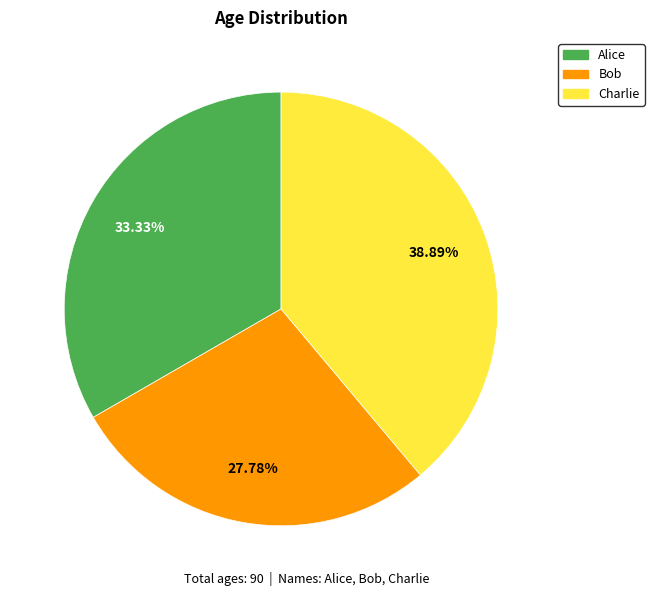

To the nearest percent, what is the difference between the largest and smallest slice percentages?

11%